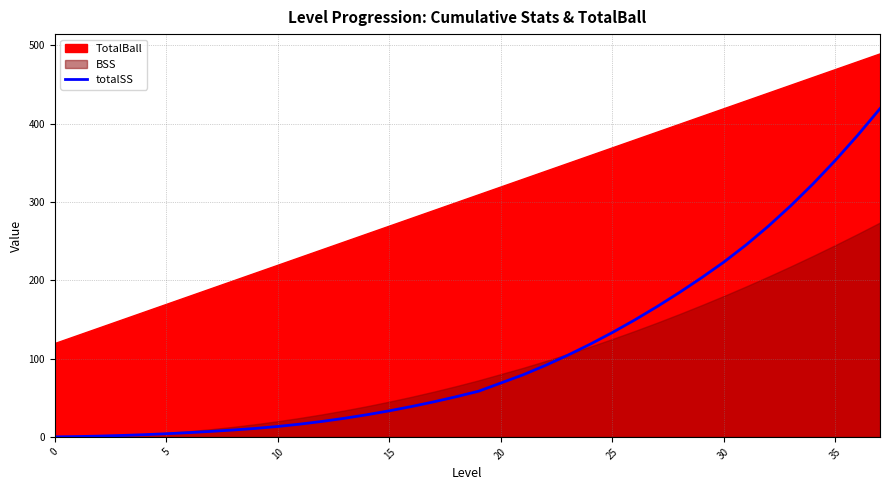

What is the highest value of the totalSS series?

419.3